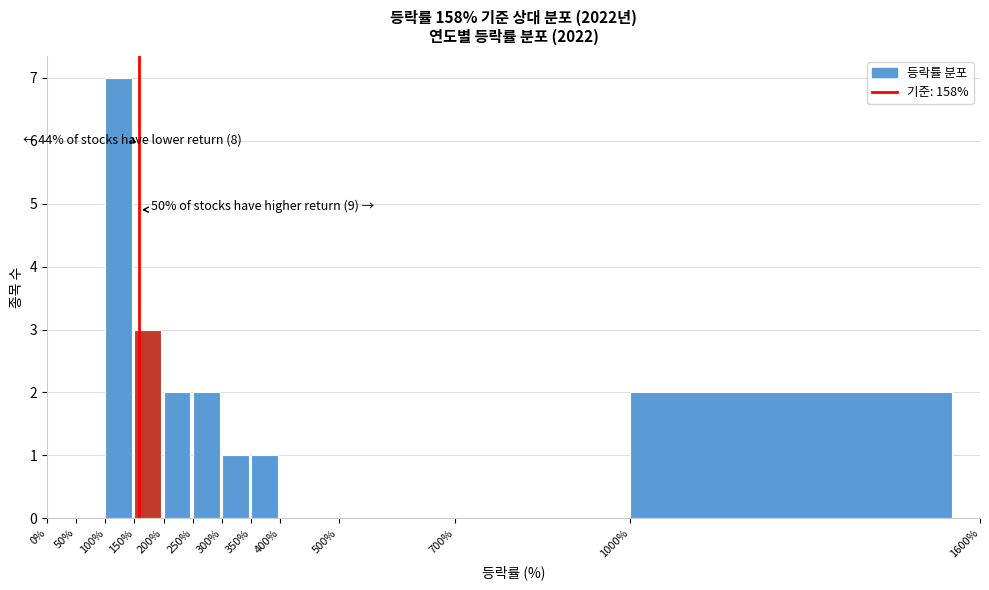

Over which range of the x-axis is the bar tallest?

100% to 150%